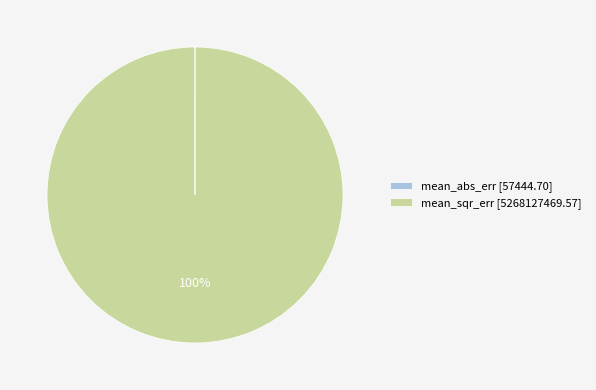

Is it true that mean_sqr_err [5268127469.57] is 86% of the pie?

False